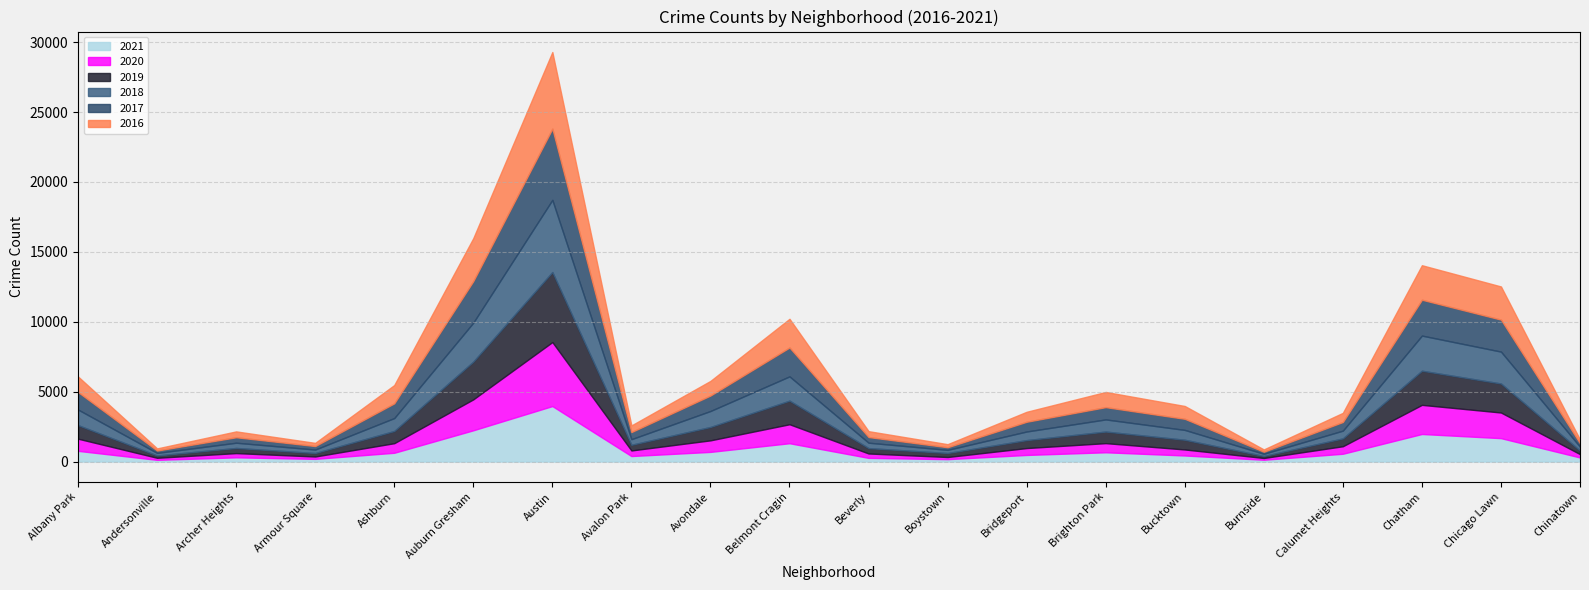

Rank the categories by 2018 value from lowest to highest.

Burnside, Andersonville, Boystown, Armour Square, Chinatown, Archer Heights, Beverly, Avalon Park, Calumet Heights, Bridgeport, Bucktown, Brighton Park, Ashburn, Albany Park, Avondale, Belmont Cragin, Chicago Lawn, Chatham, Auburn Gresham, Austin